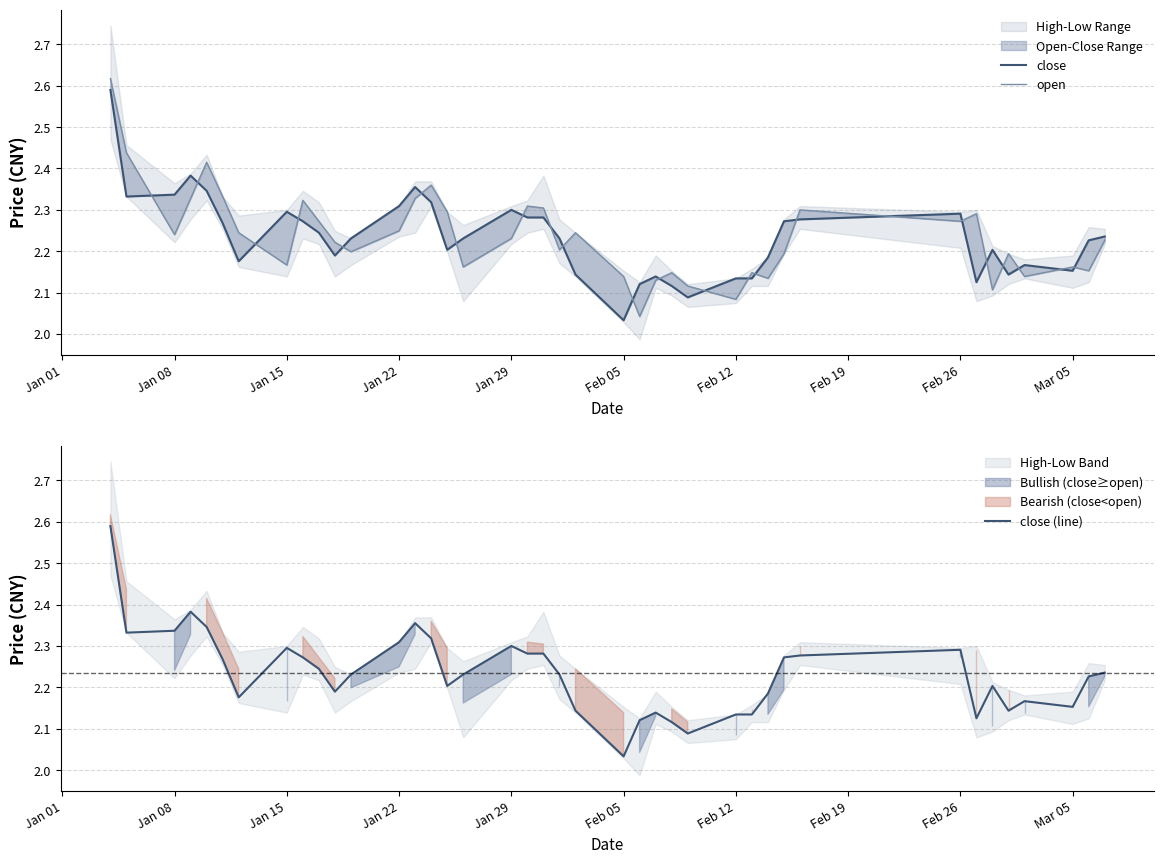

At which label is close (line) closest to 2?

Feb 05